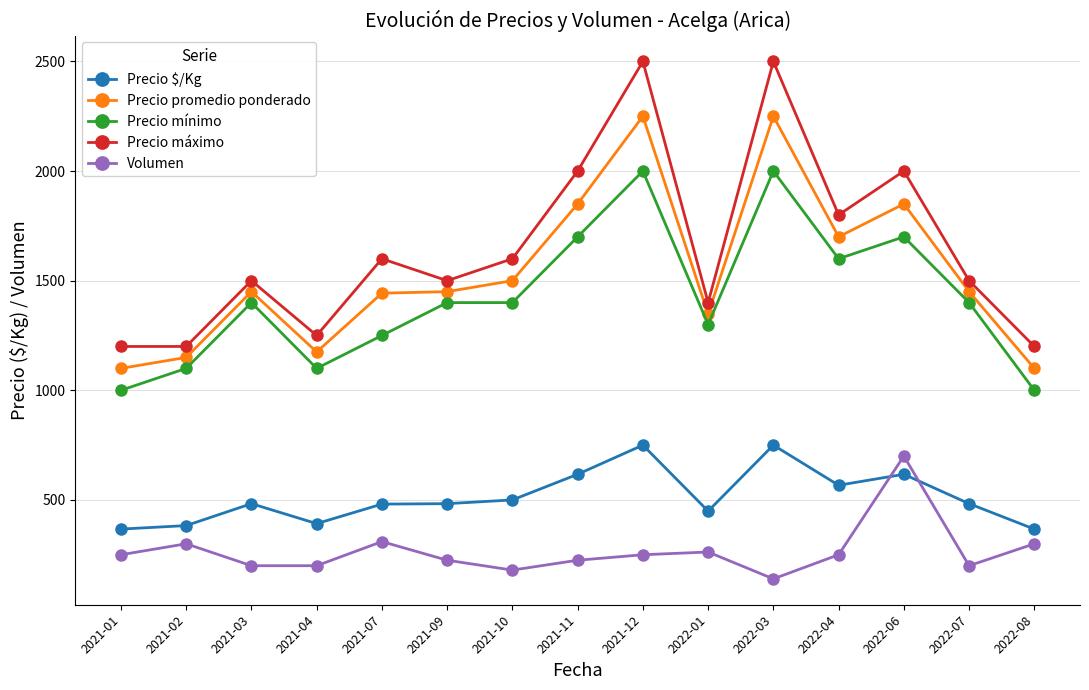

At which category is the sum across all series the highest?

2021-12